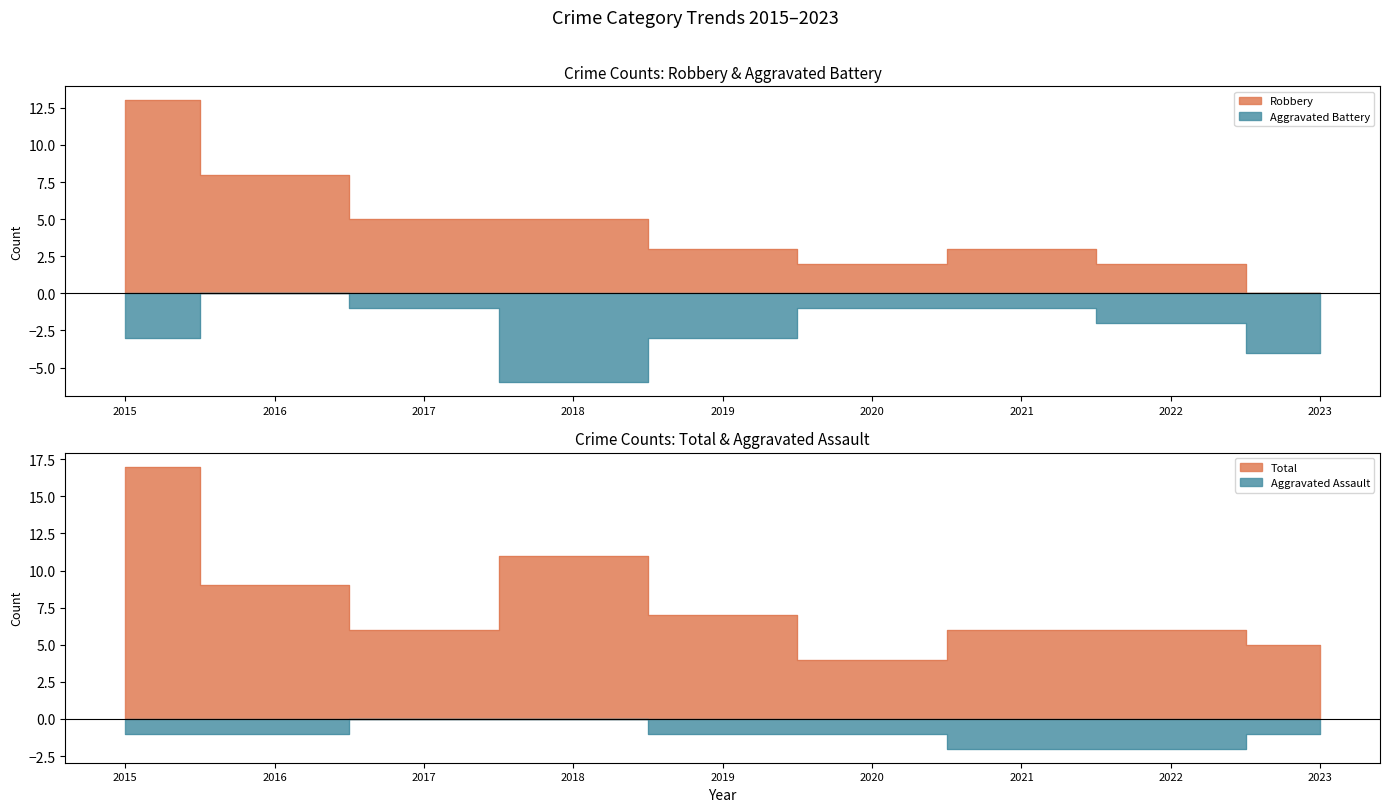

Where is the first local maximum for Total?

2018